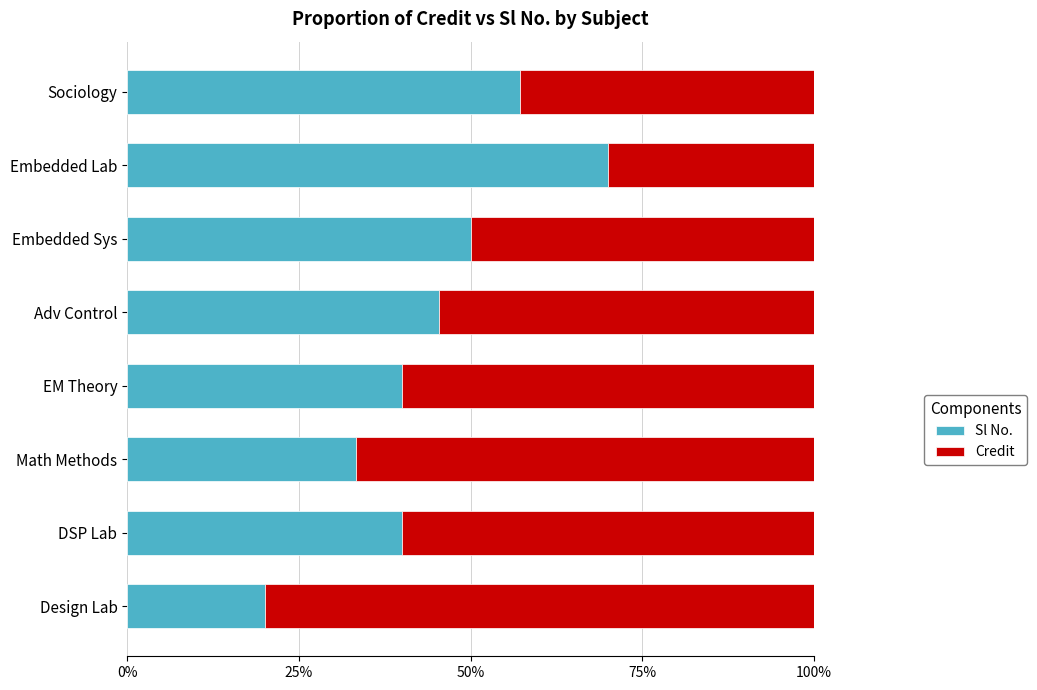

What is the difference between the Sl No. values at Adv Control and EM Theory?

5.5